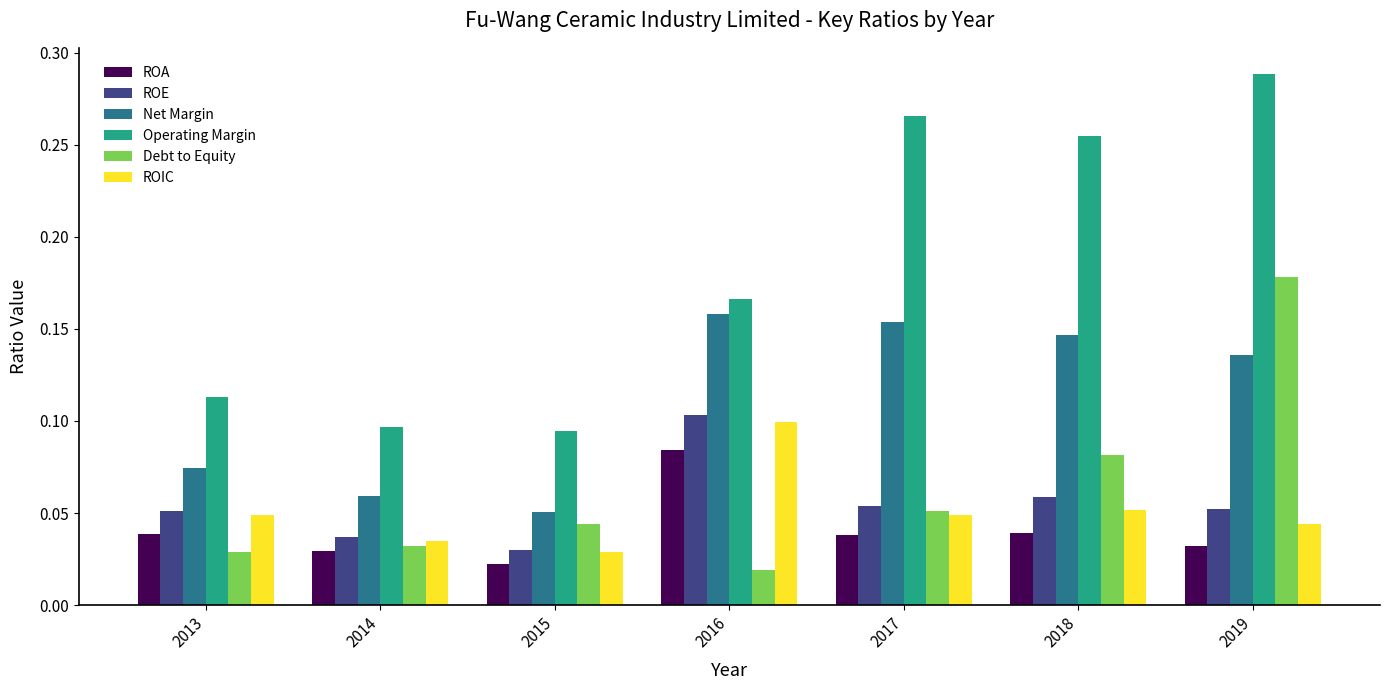

True or false: Net Margin has a value of 0.2 at 2019.

False